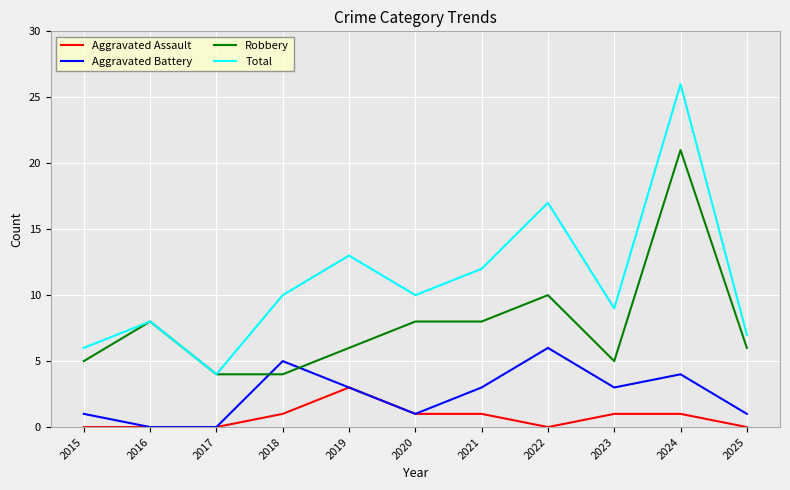

What is the approximate value of Aggravated Battery at 2023?

3